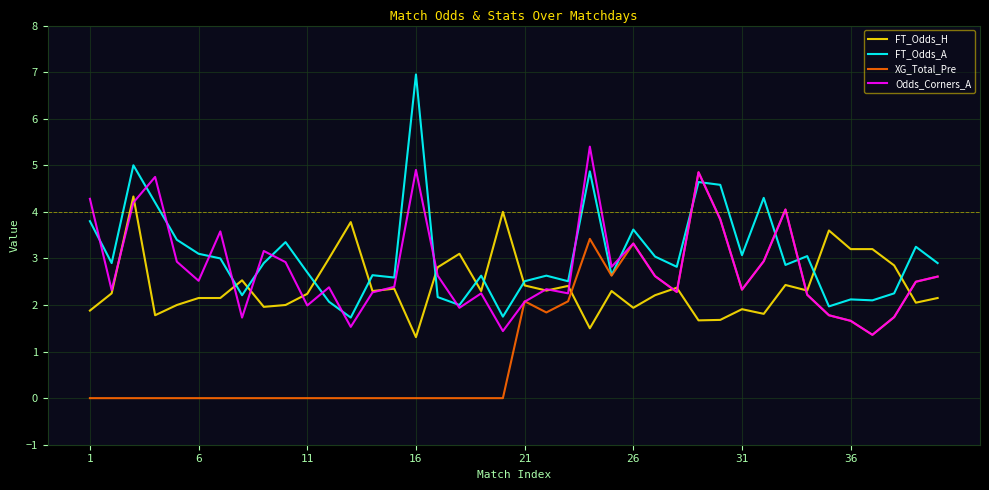

List the series in order of their peak value, highest first.

FT_Odds_A, Odds_Corners_A, XG_Total_Pre, FT_Odds_H